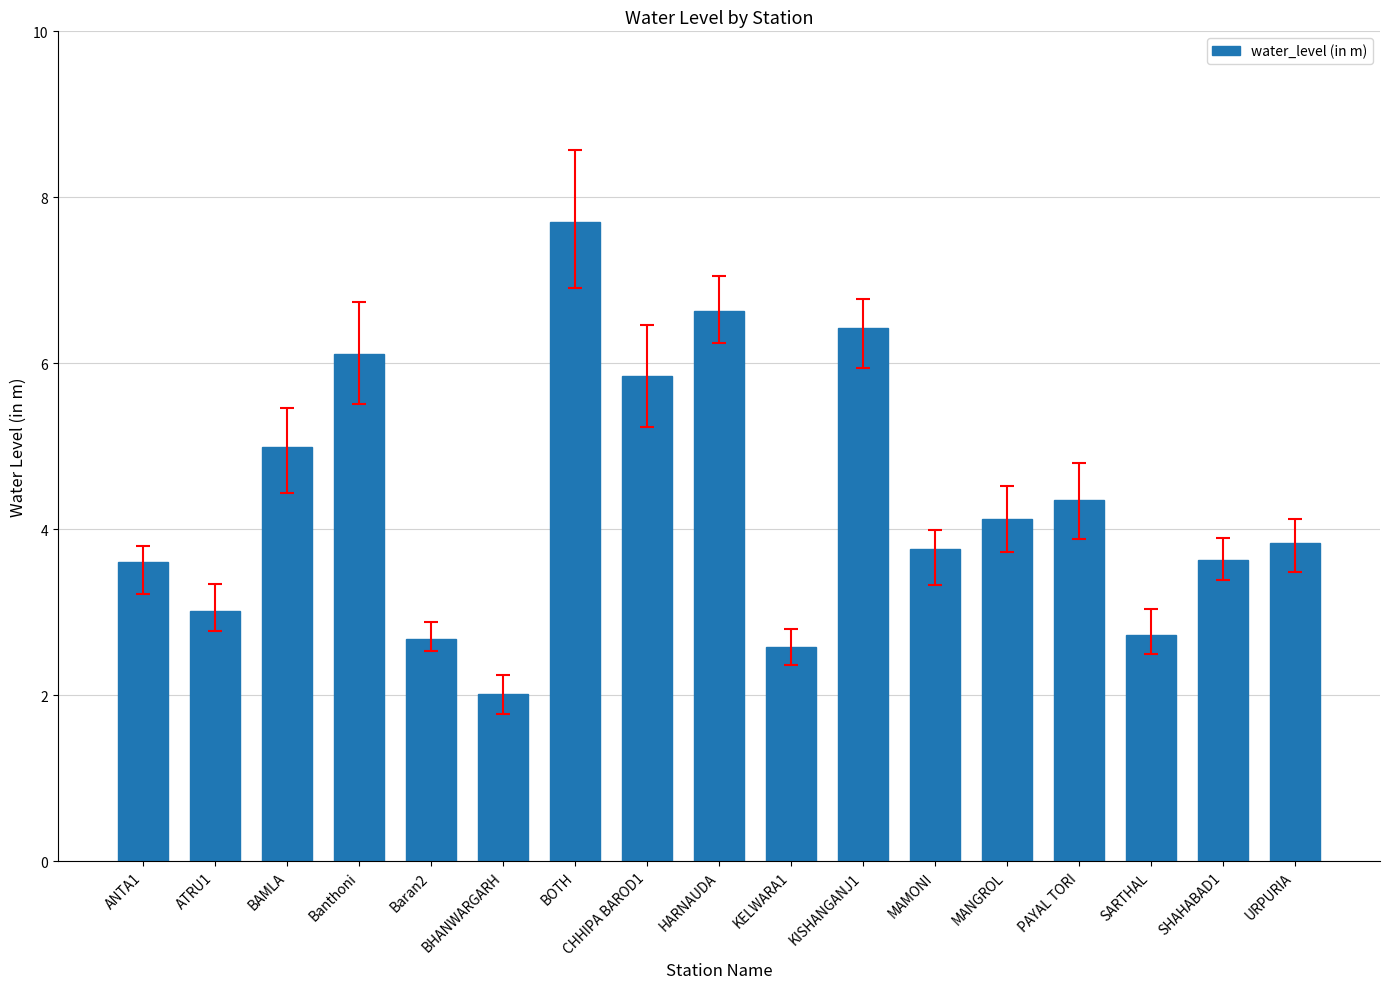

How many series are shown in this chart?

1